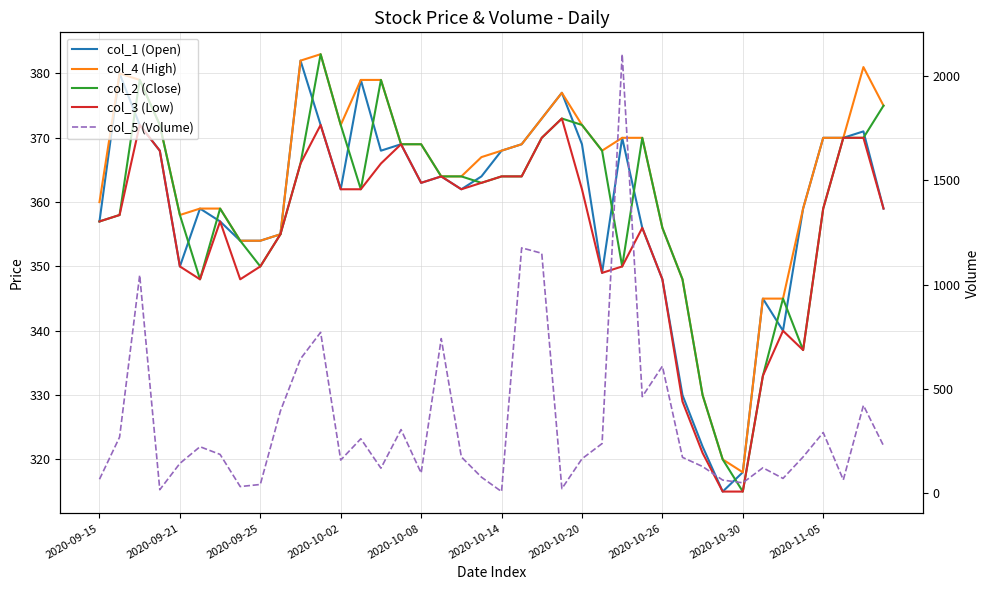

True or false: col_4 (High) and col_3 (Low) cross at least once.

False